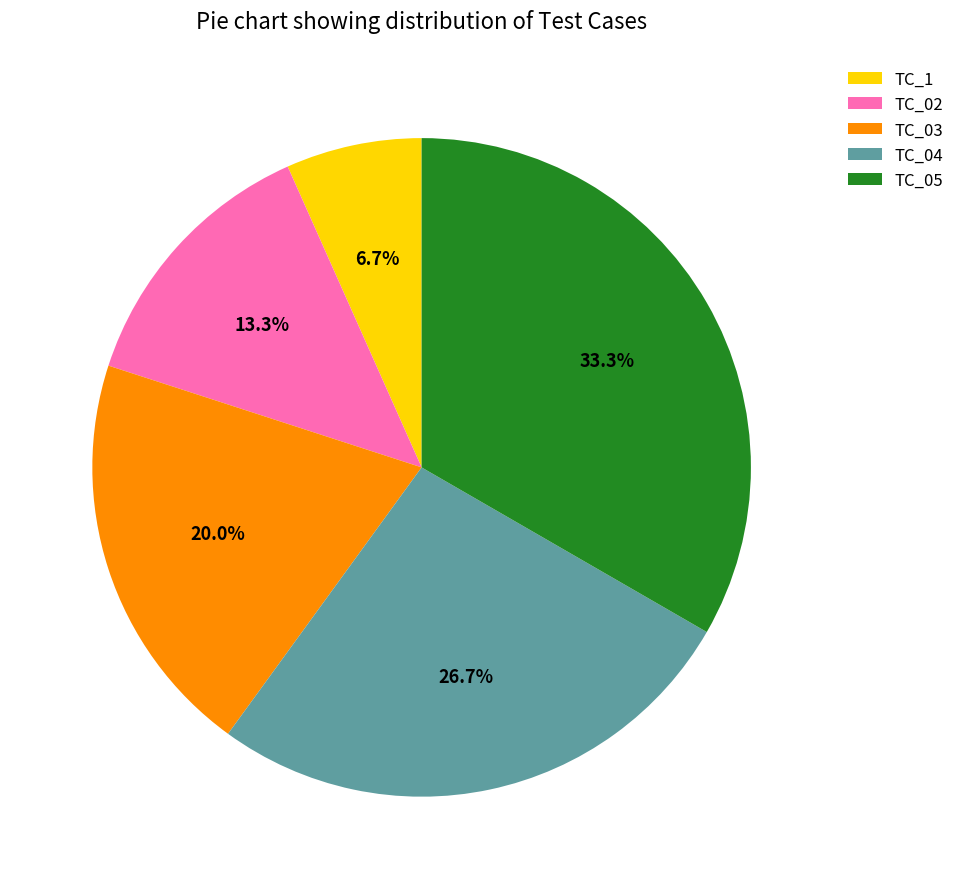

Is there a majority slice in this chart?

No